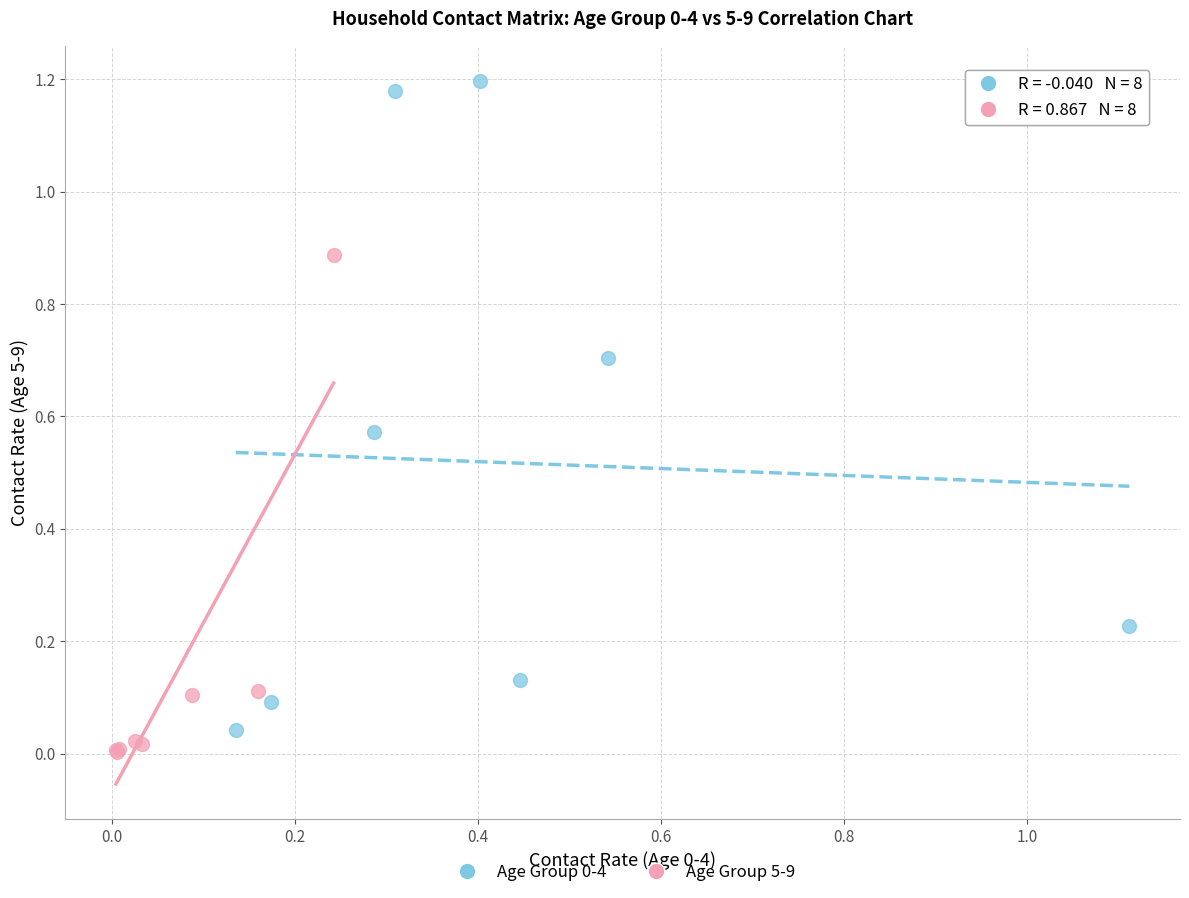

Which series reaches the minimum Y coordinate?

Age Group 5-9